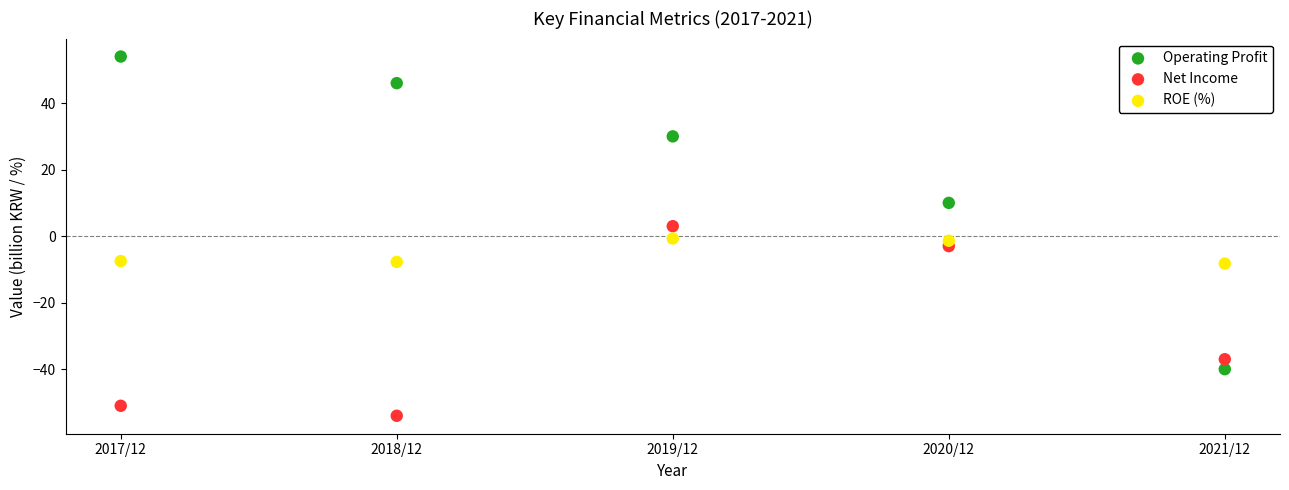

What are all the series names shown in the legend?

Operating Profit, Net Income, ROE (%)